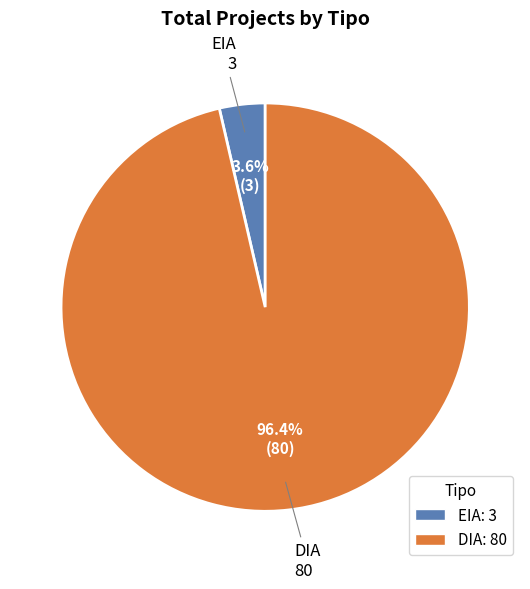

Is the sum of EIA and DIA greater than half?

Yes